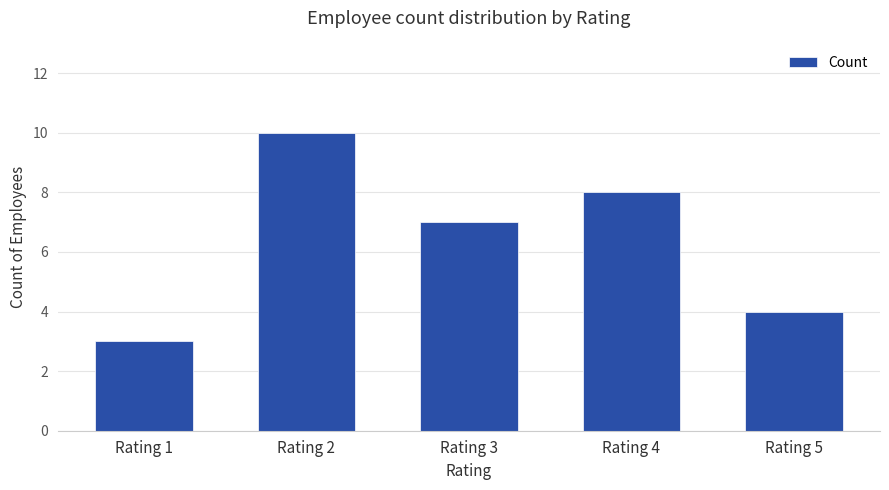

True or false: the data shows 3 at Rating 1.

True